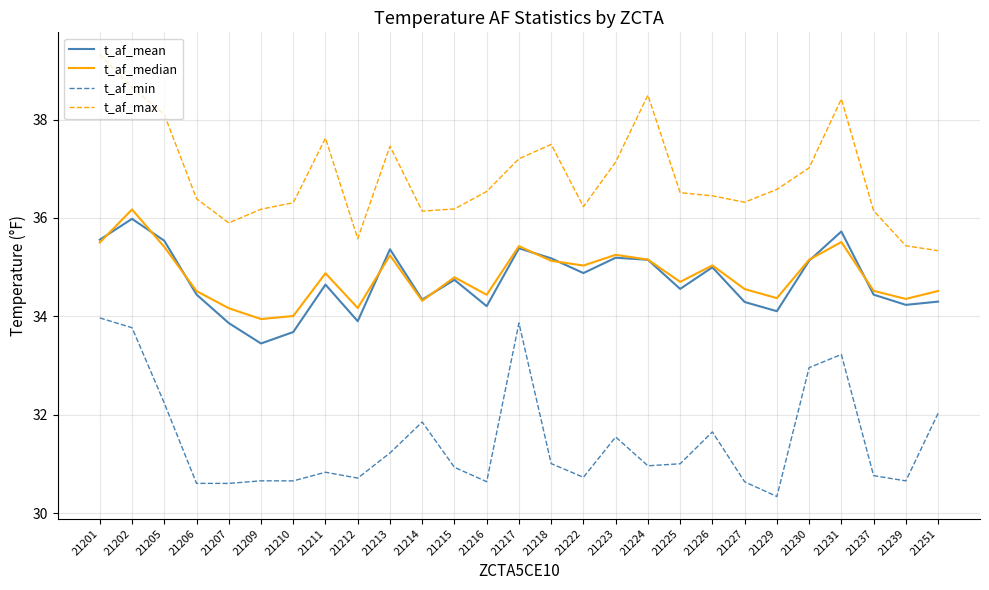

What are all the series names shown in the legend?

t_af_mean, t_af_median, t_af_min, t_af_max